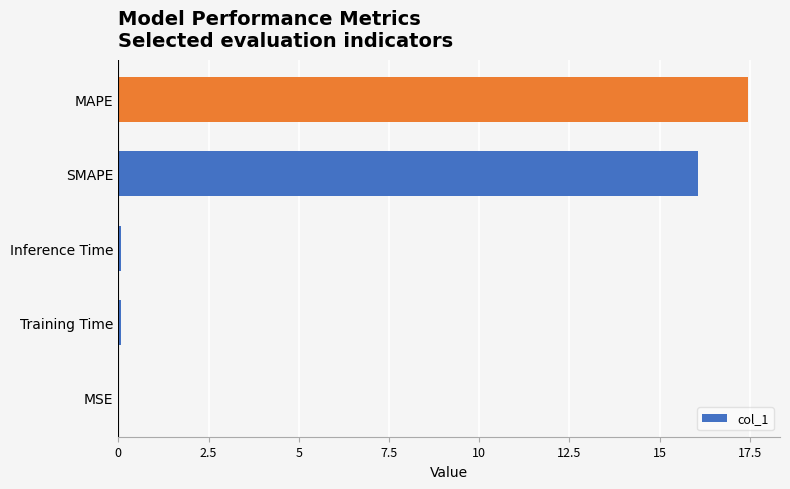

Which has a higher value, SMAPE or MAPE?

MAPE